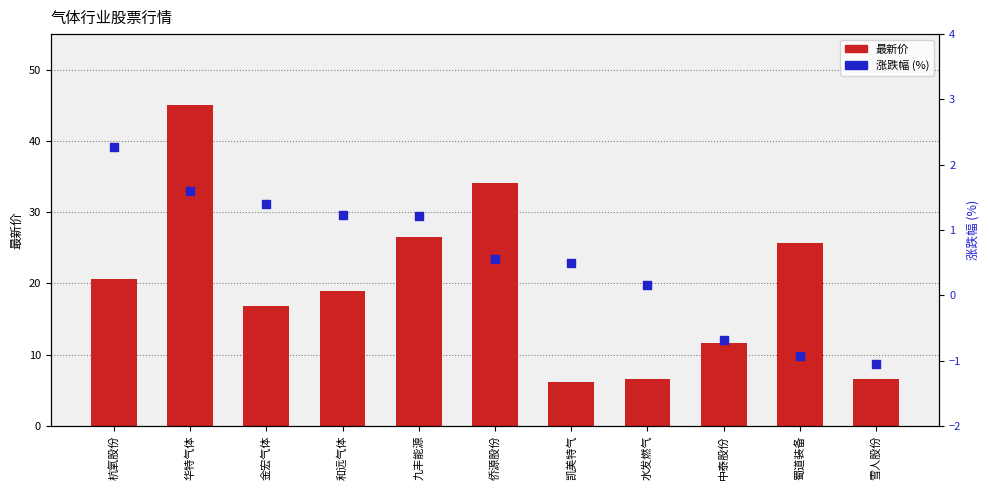

Which series contains the highest Y value?

最新价